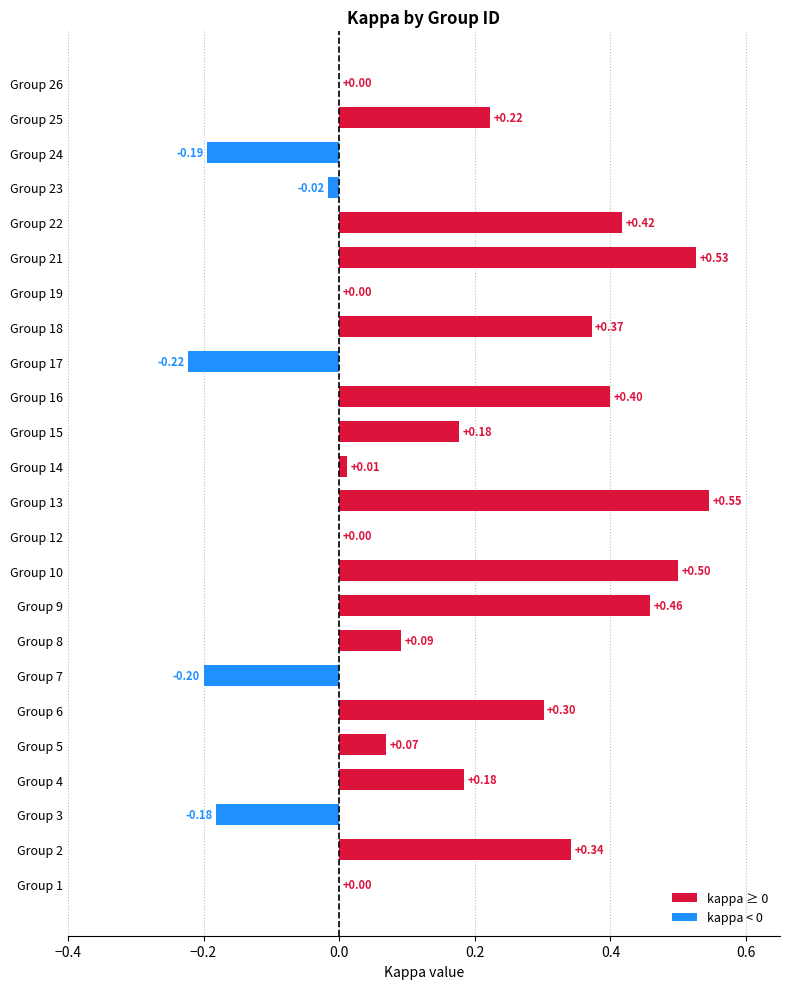

Are the bars grouped side by side (vs. stacked)?

No